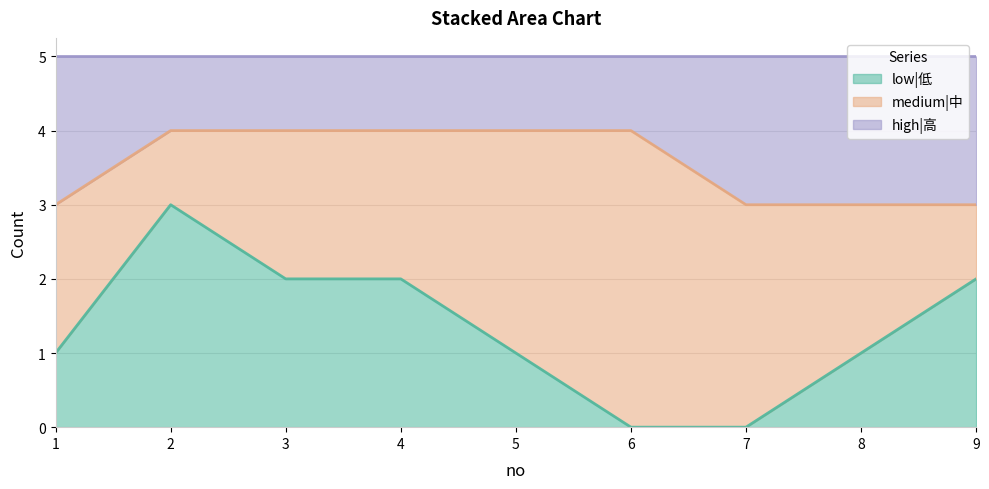

What is the approximate value of low|低 at 4?

2